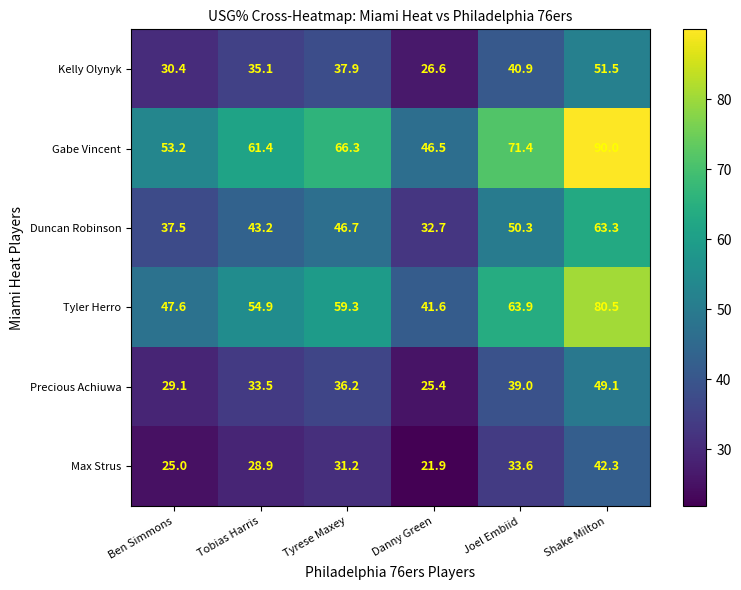

How many data points does each series have?

6